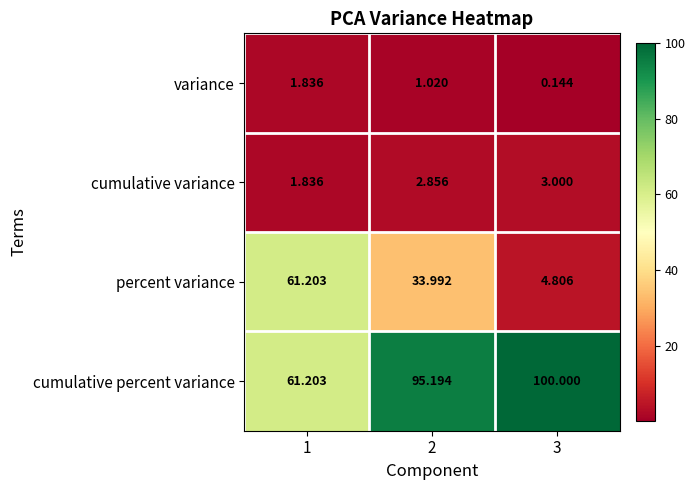

Which series has the largest total across all categories?

cumulative percent variance